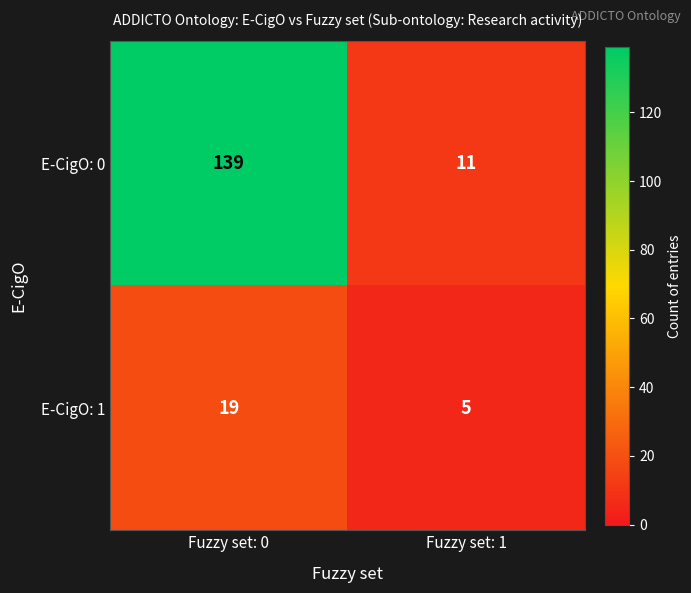

Which series has the widest spread of values?

E-CigO: 0